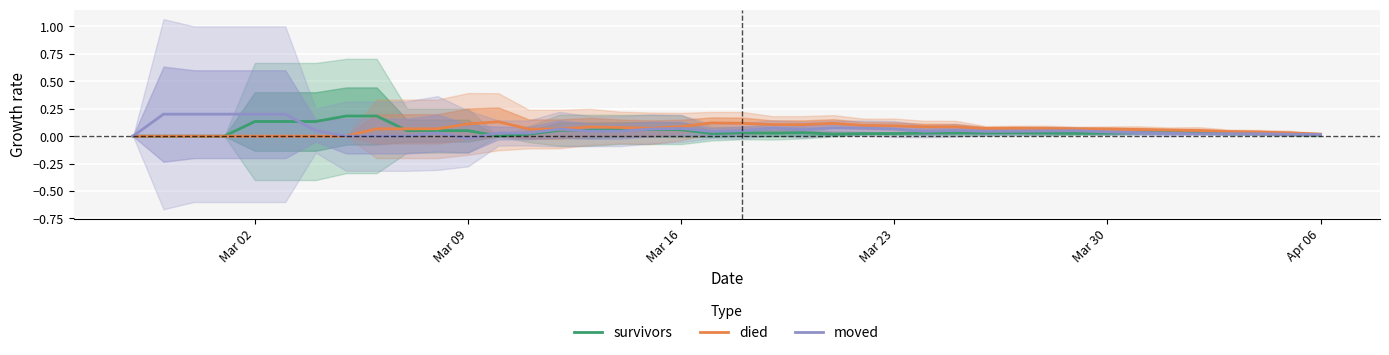

True or false: moved and died intersect in this chart.

False